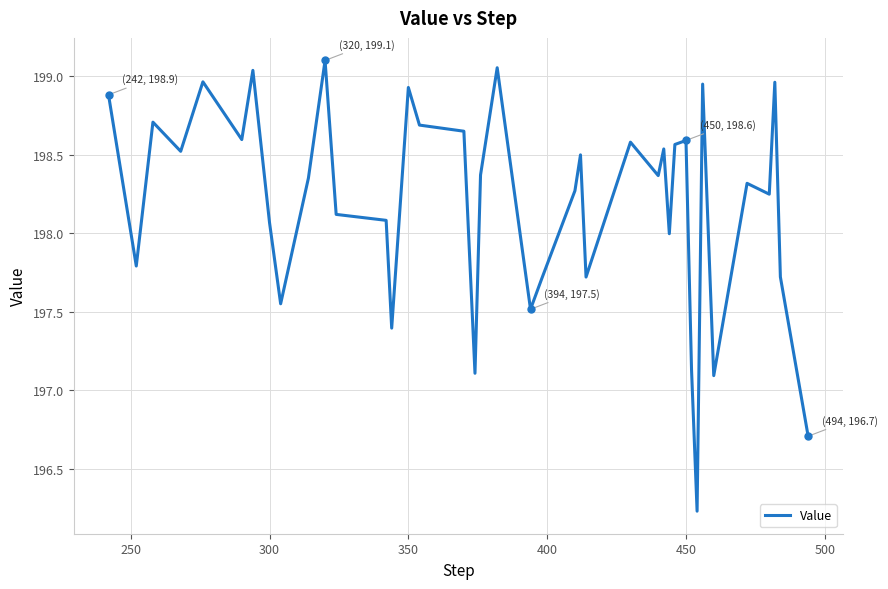

What is the minimum value shown in the chart?

196.2